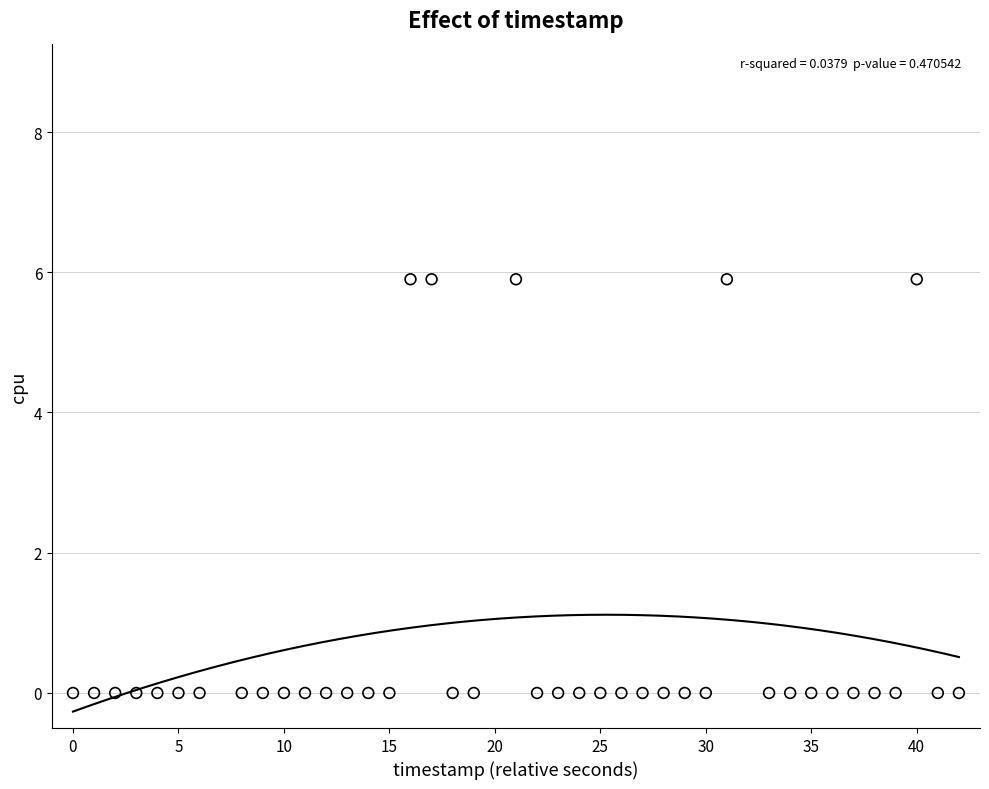

What is the range of Y values (max minus min)?

5.9